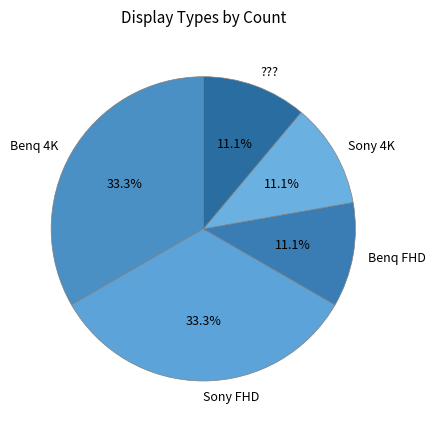

To the nearest percent, what portion does Sony FHD represent?

33%